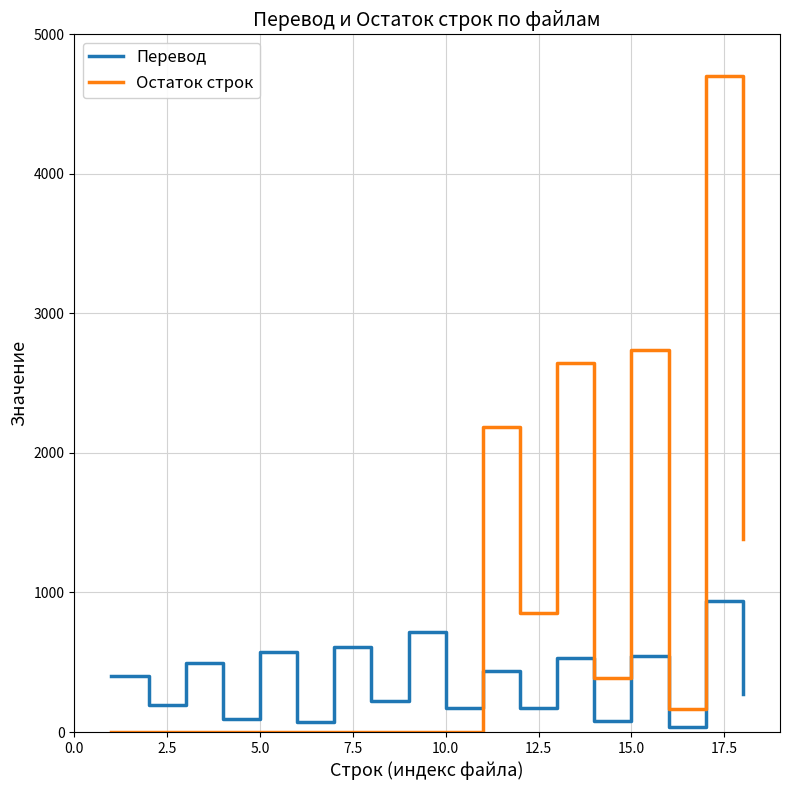

How many lines are shown in the chart?

2